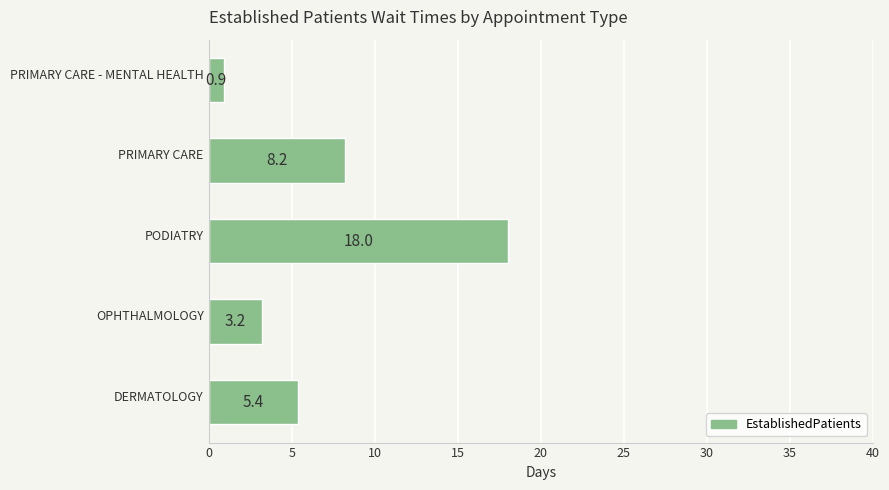

What is the sum of all values?

35.7